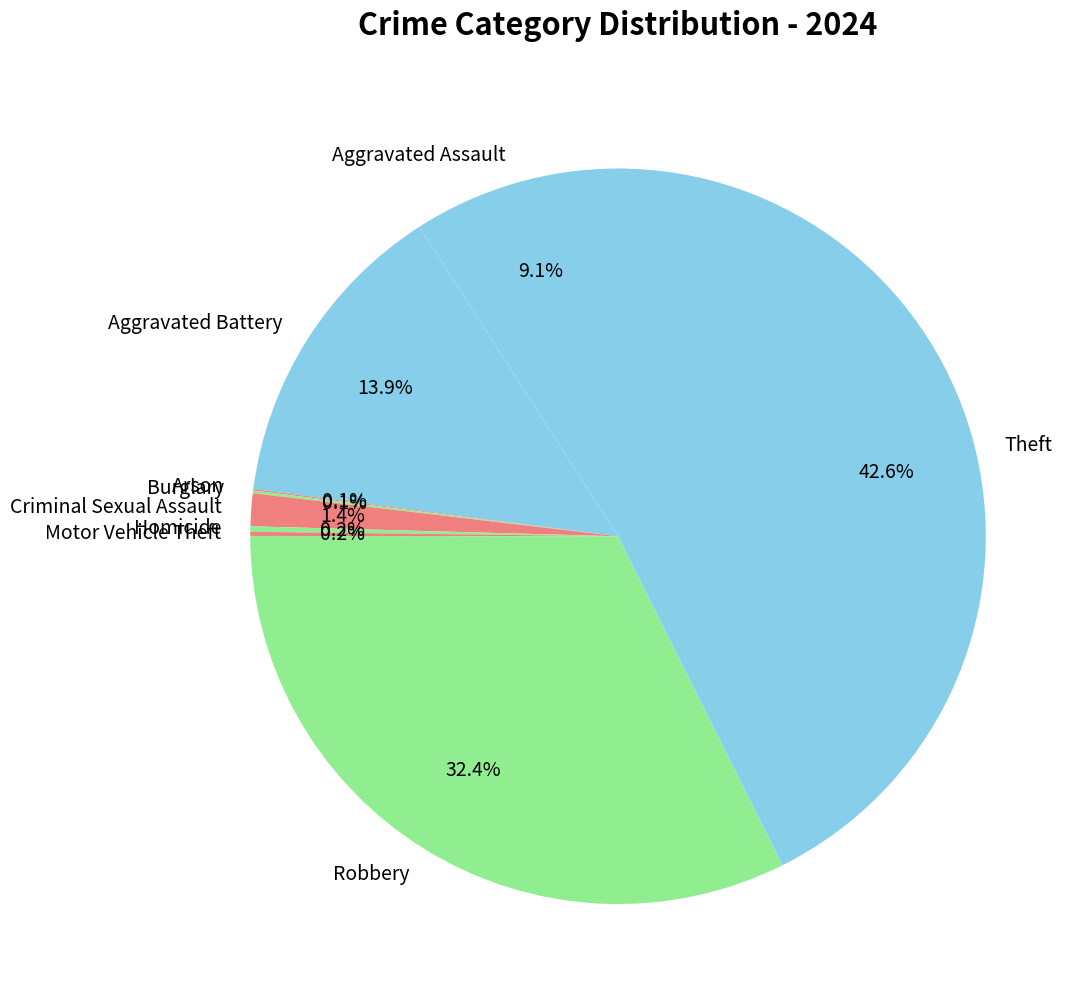

How much of the chart is everything except Theft?

57.4%